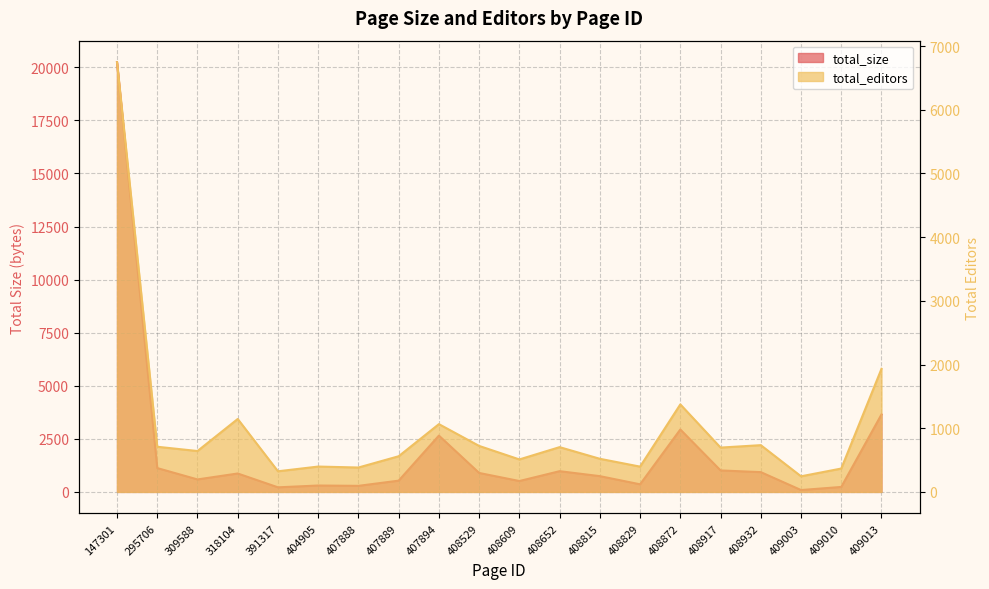

How many data points in total_editors are less than 696?

10